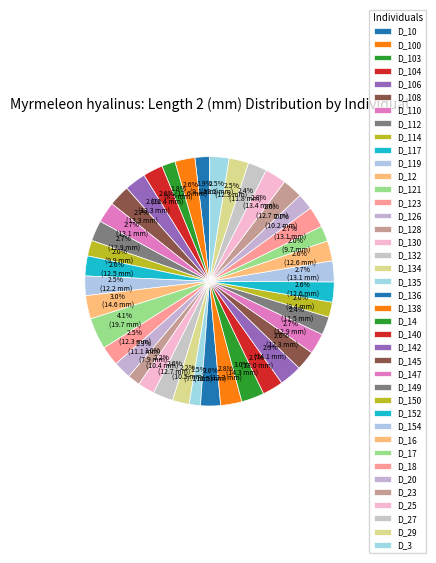

To the nearest percent, what percentage of the pie is D_20?

2%